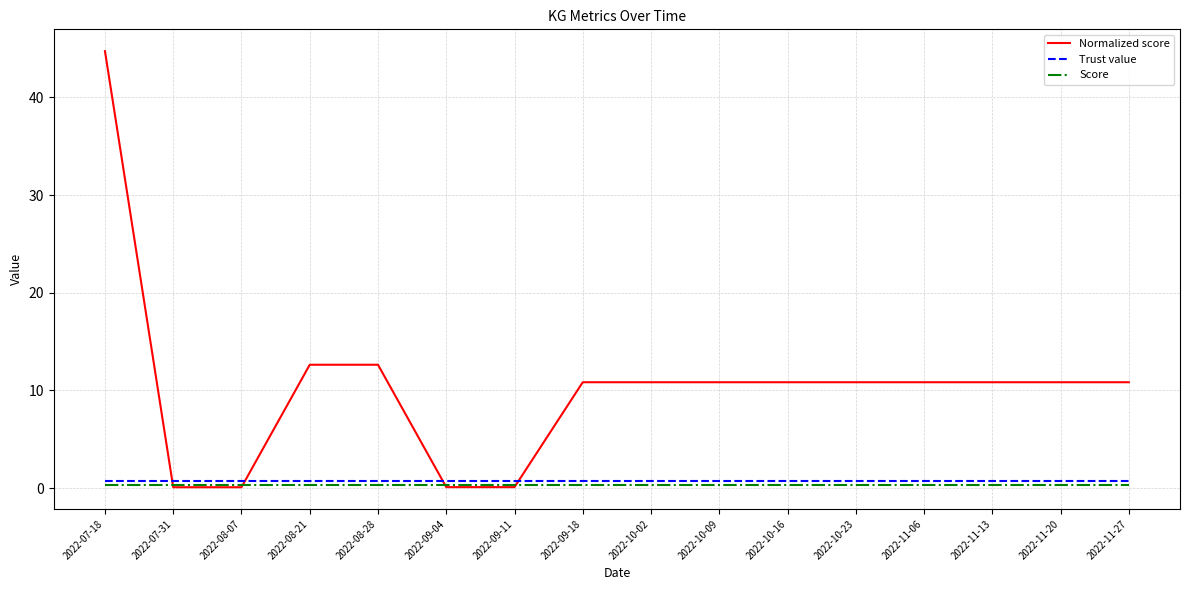

Which series has the widest spread of values?

Normalized score